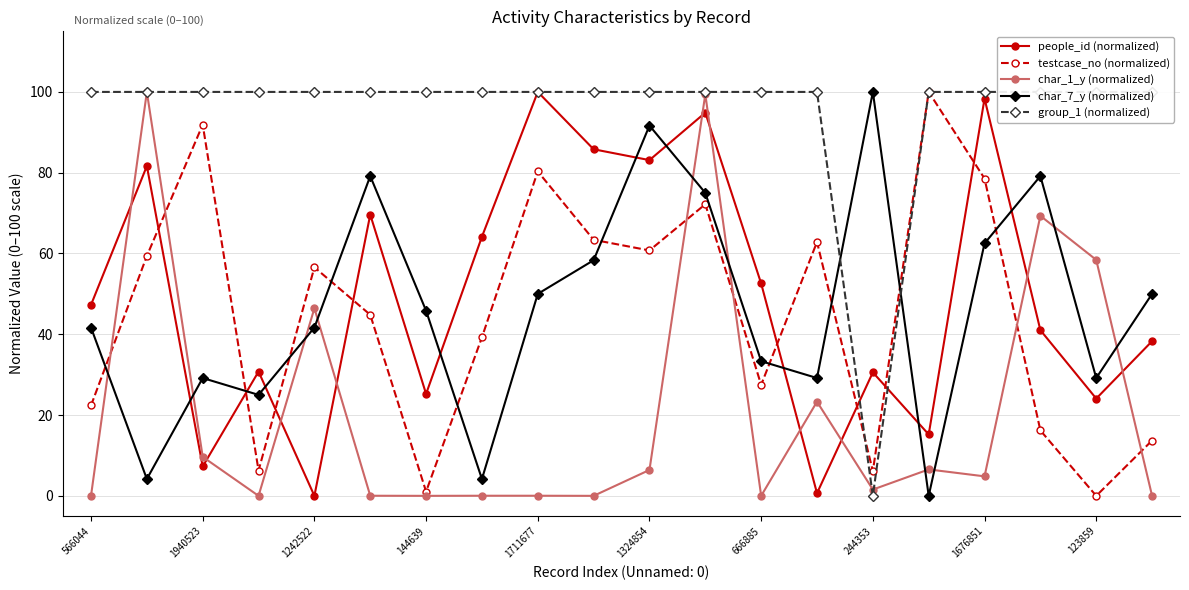

True or false: char_1_y (normalized) has more than 1 interior local peaks.

True